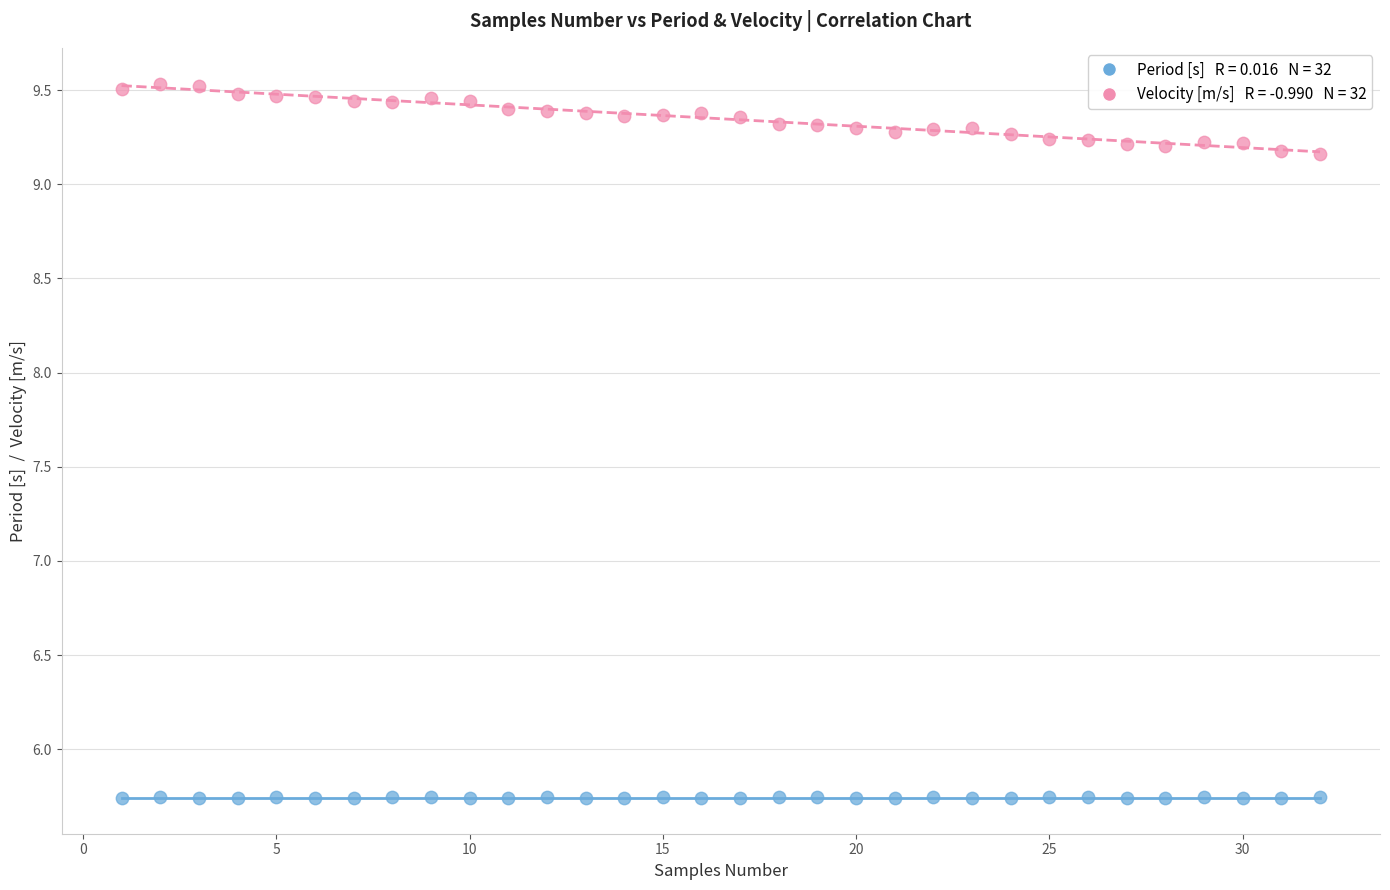

Across all data points, what is the range of Y values (max minus min)?

3.8